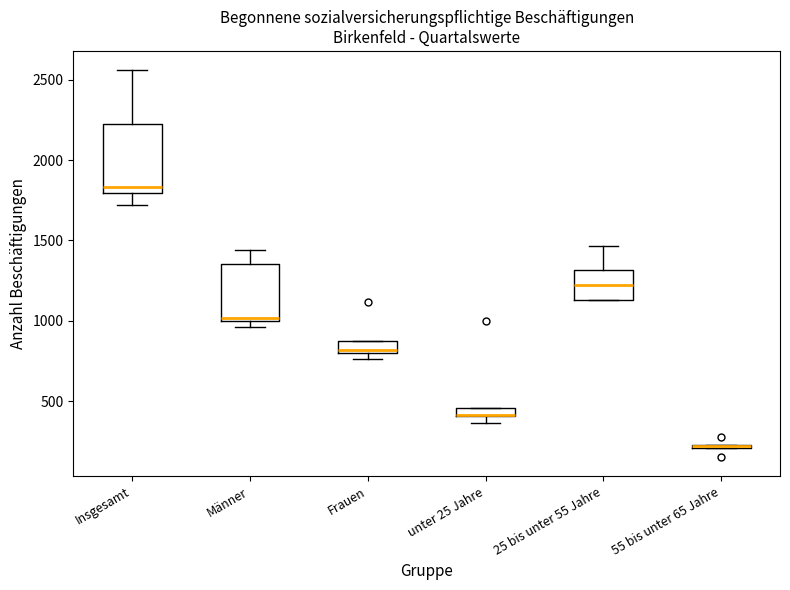

Where is the lower edge of the box for unter 25 Jahre on the y-axis? The values are not printed on the chart, so give them approximately, as read against the axis.

400